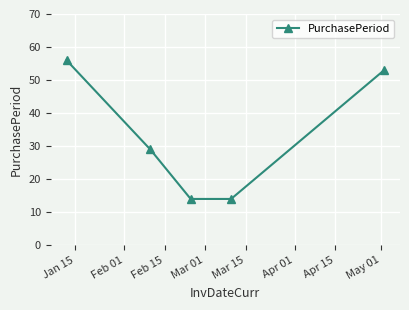

What is the difference between the maximum and minimum values?

42